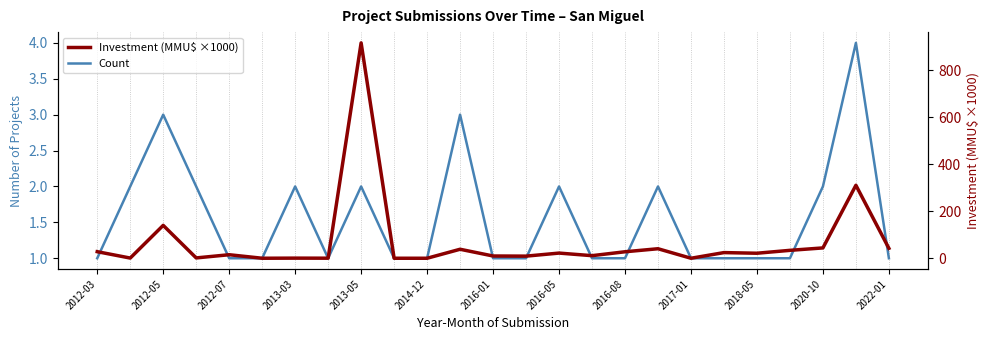

True or false: Investment (MMU$ ×1000) has more than 0 interior local peaks.

True